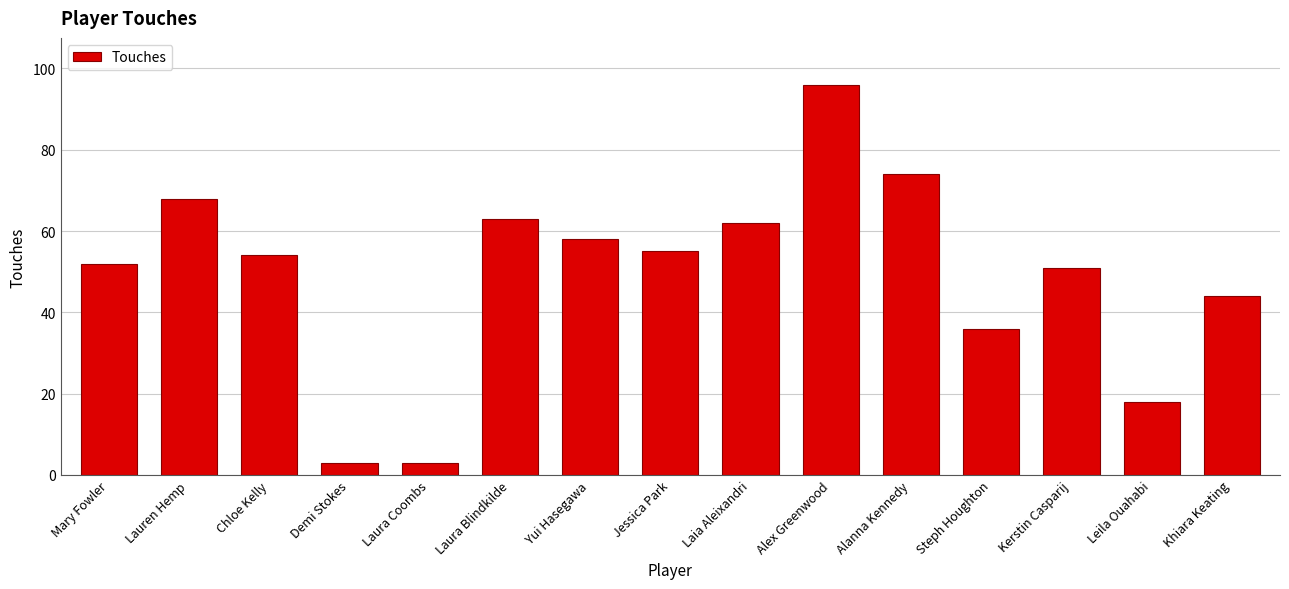

What is the label of the 2nd bar from the left?

Lauren Hemp